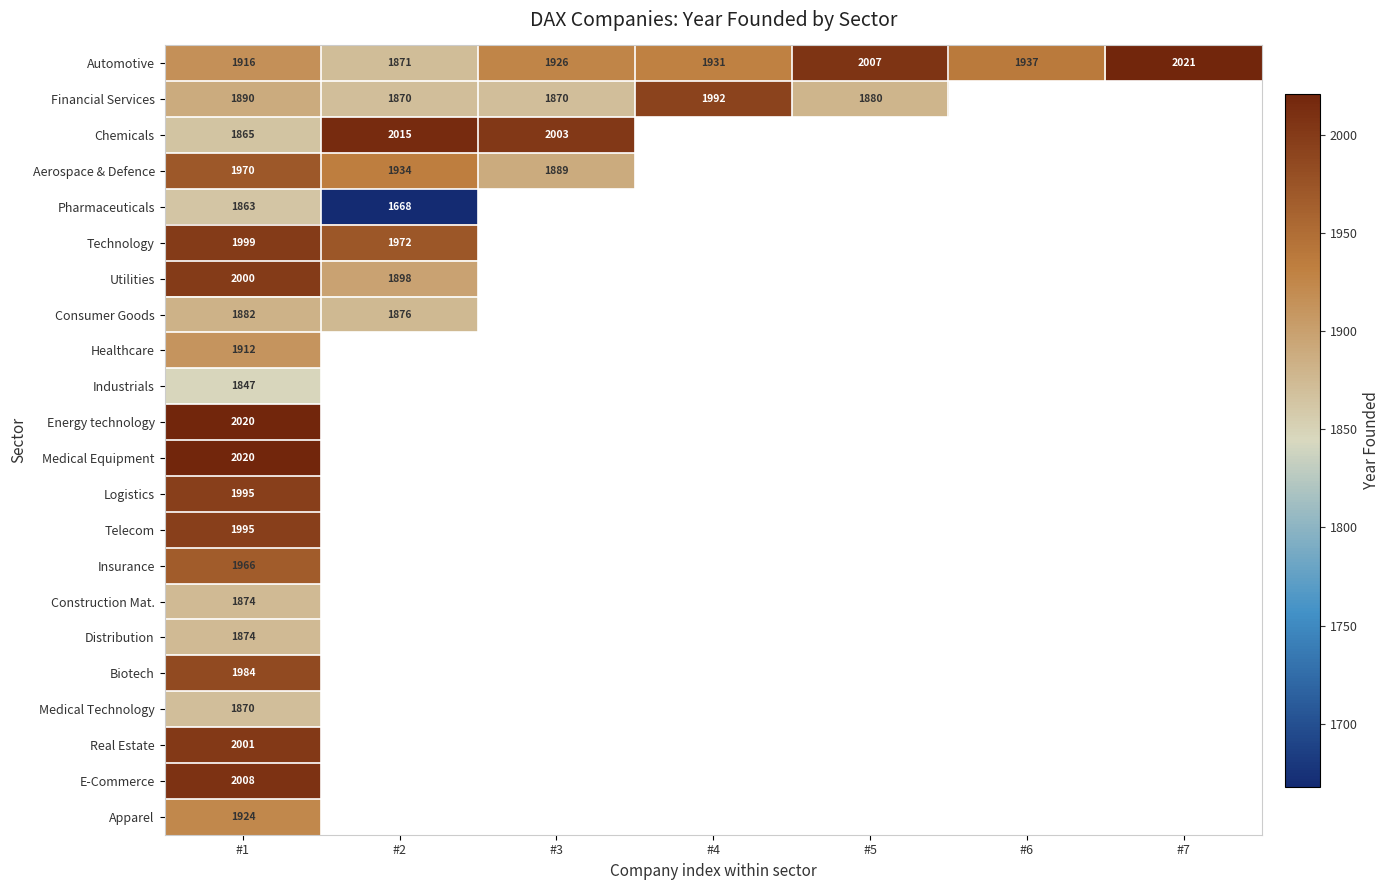

Which has a higher value, #4 or #2?

#4